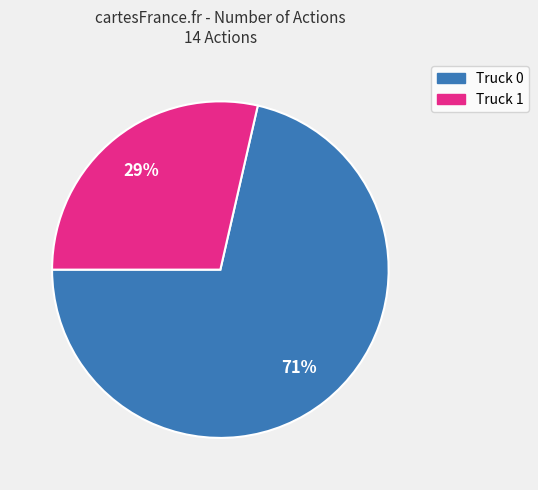

How many slices are in this pie chart?

2